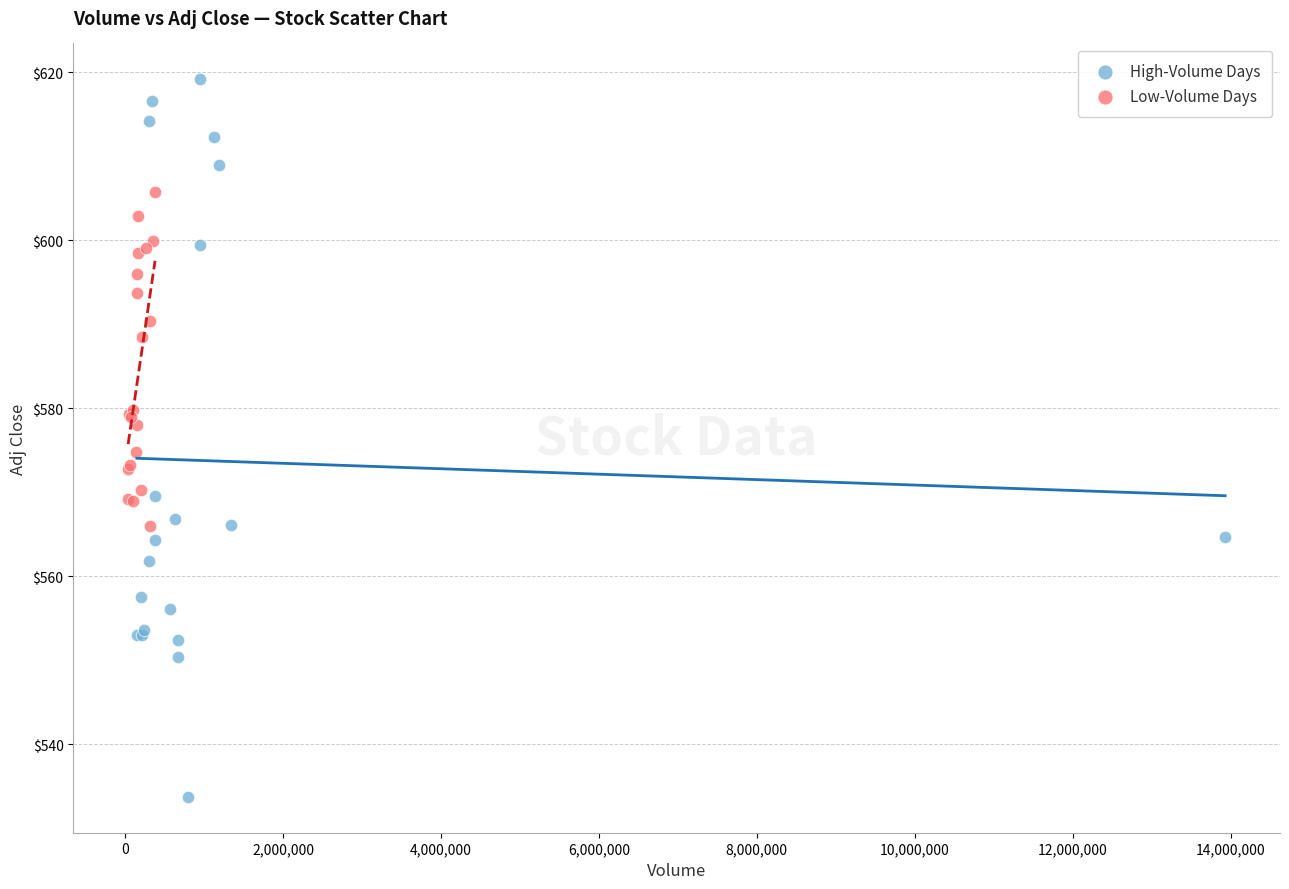

Which series contains the highest Y value?

High-Volume Days